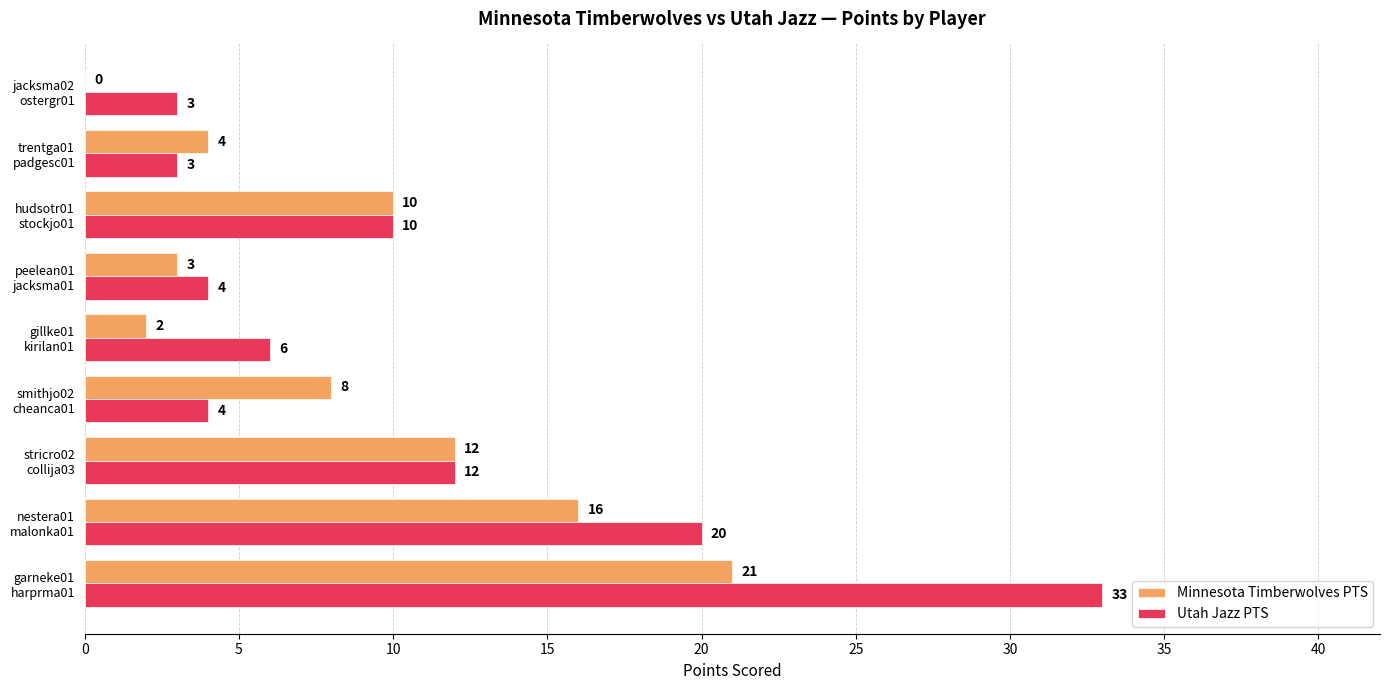

What is the sum of all Minnesota Timberwolves PTS values?

76